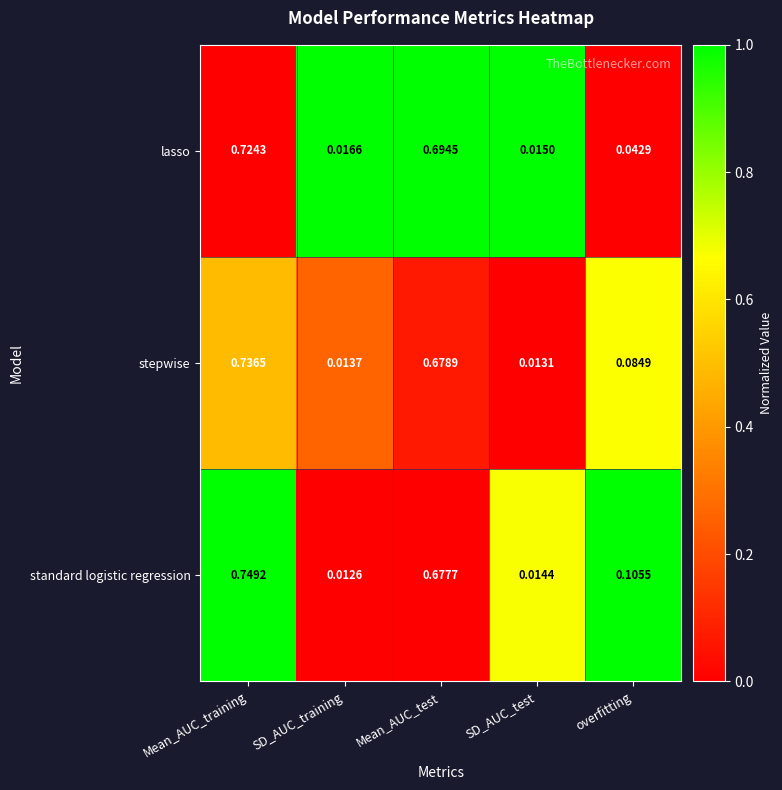

At SD_AUC_test, list the series in order from smallest to largest.

stepwise, standard logistic regression, lasso